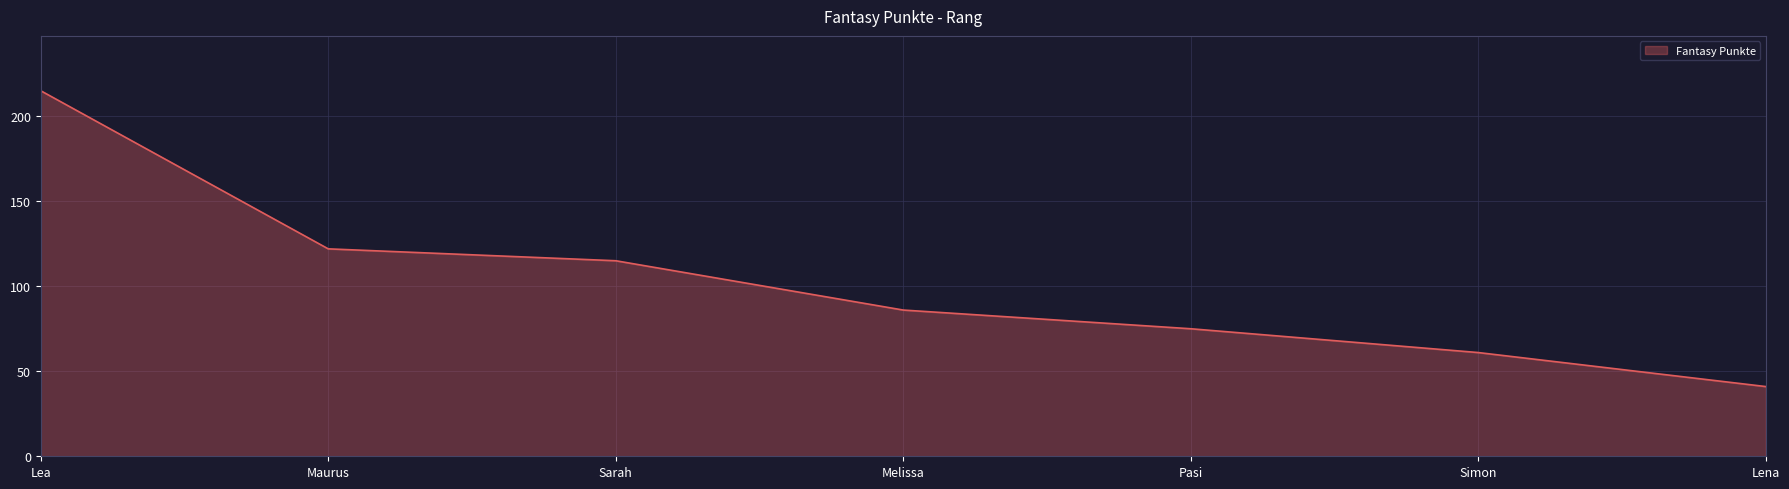

What is the ratio of the value at Simon to the value at Sarah?

0.5